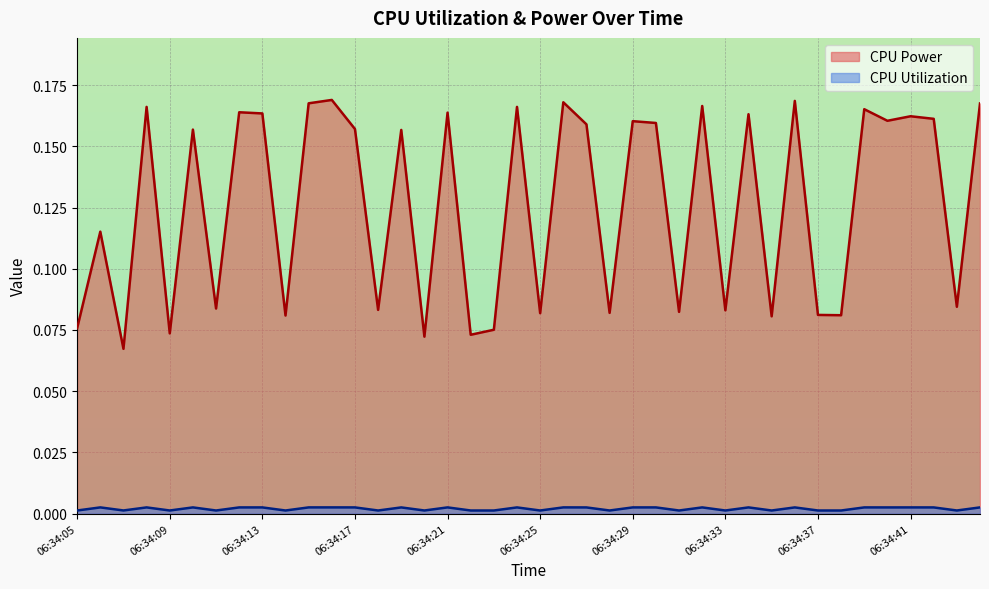

What is the average value of the CPU Power series?

0.1